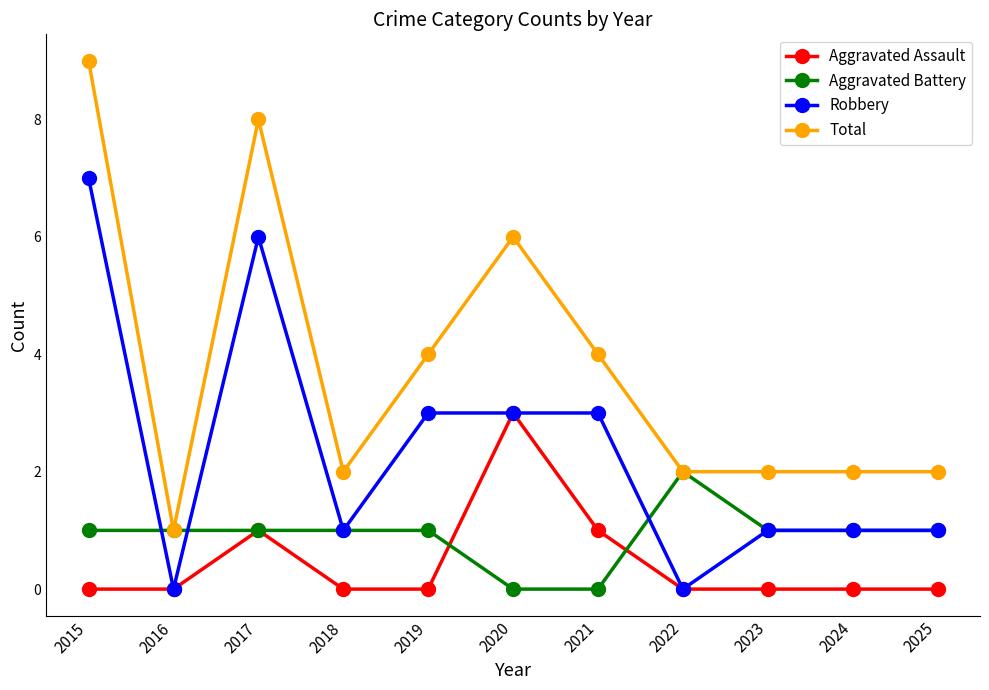

At which category does Aggravated Assault reach its first local peak?

2017